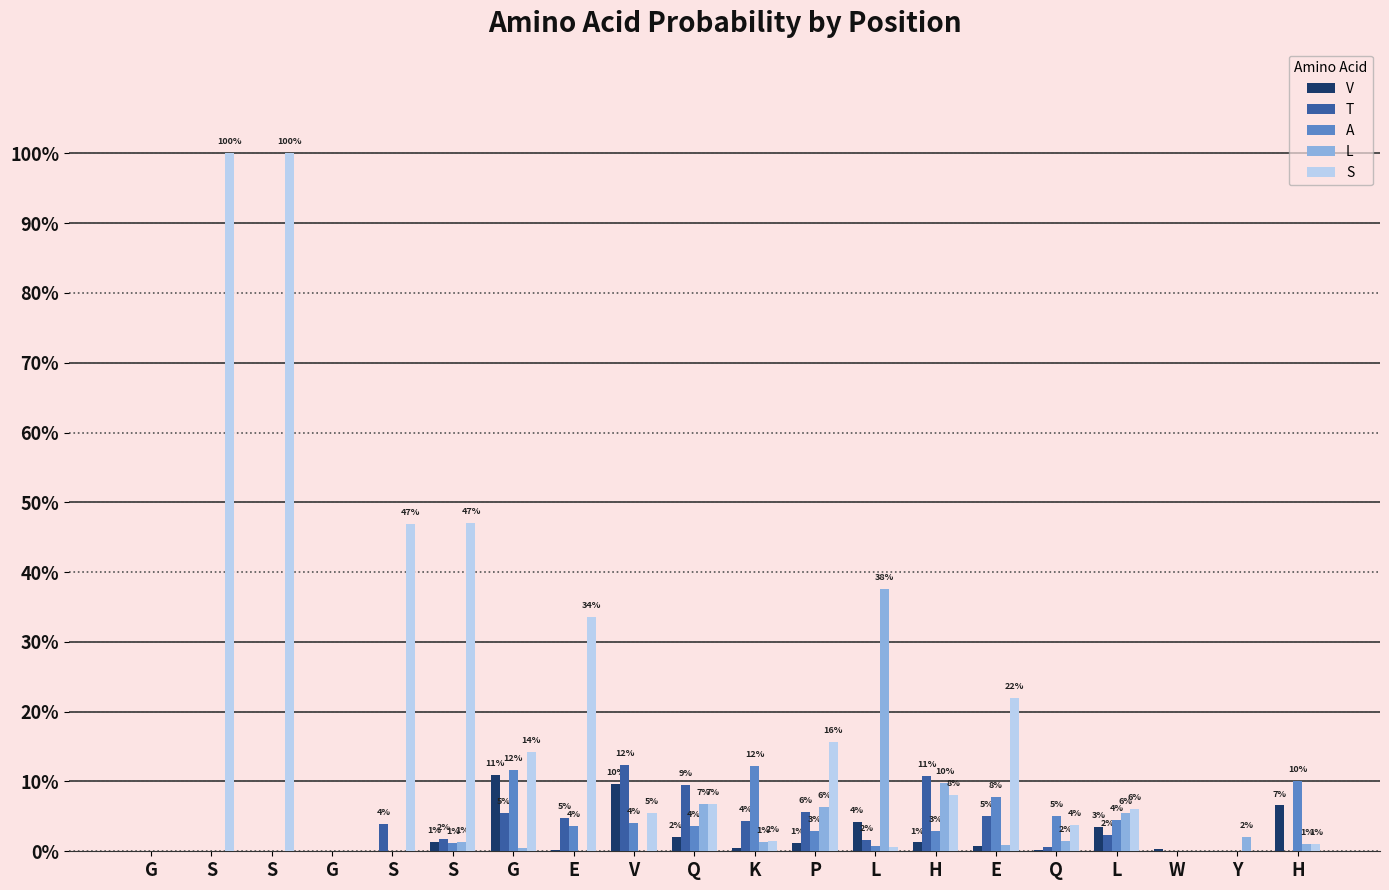

What are all the series names shown in the legend?

V, T, A, L, S